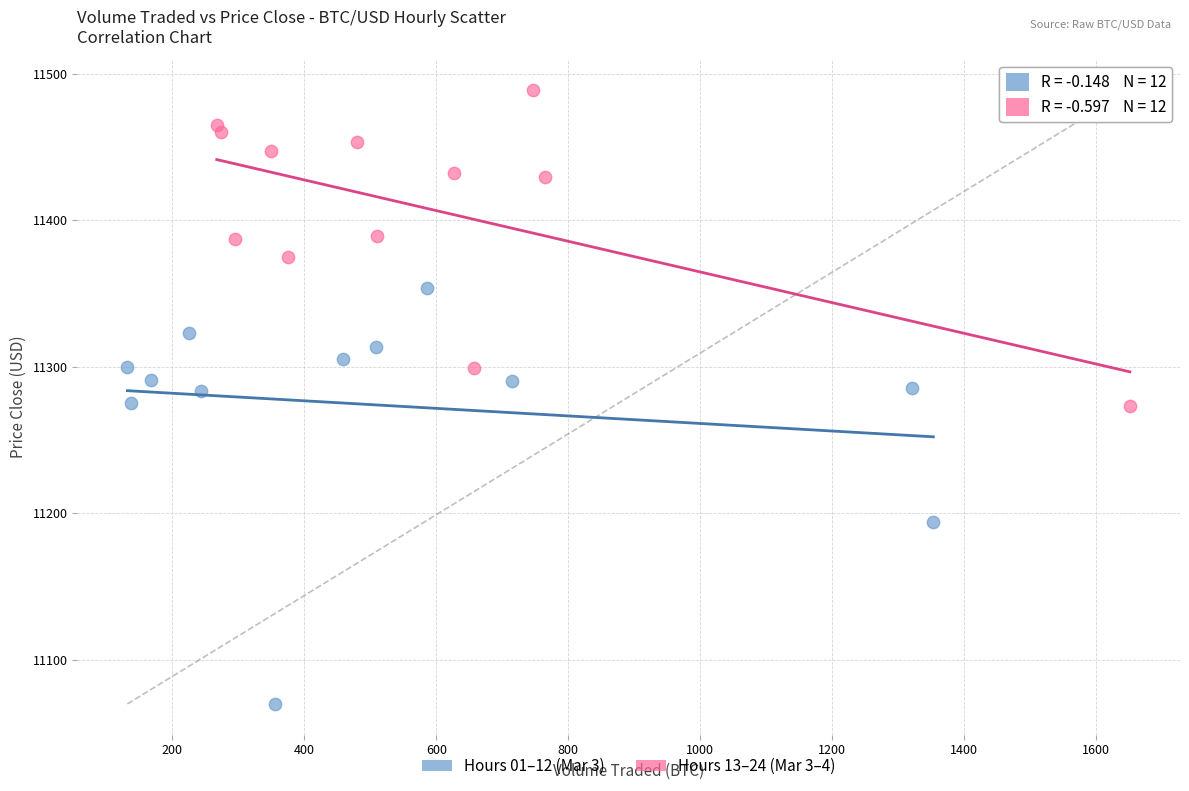

Which series has the largest Y range (max minus min)?

Hours 01–12 (Mar 3)